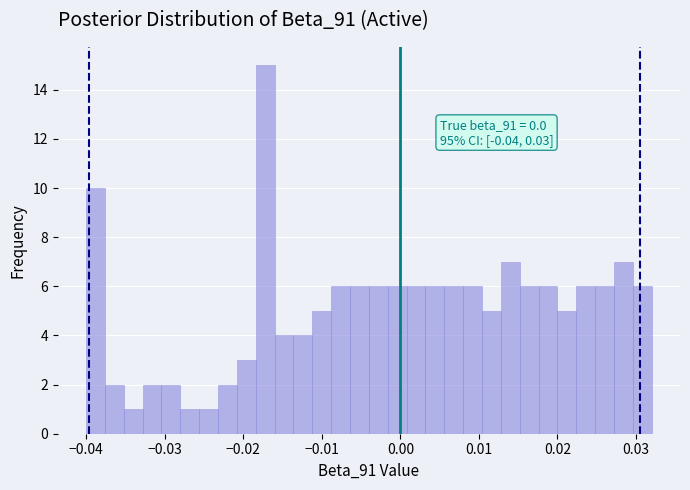

Around what value on the x-axis is the tallest bar? Give the approximate position of its centre, as read against the axis.

-0.017